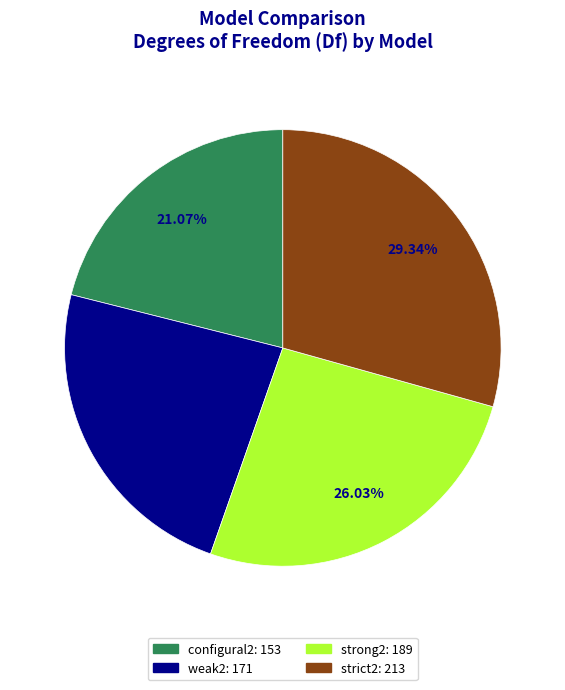

True or false: weak2 accounts for 16% of the total.

False